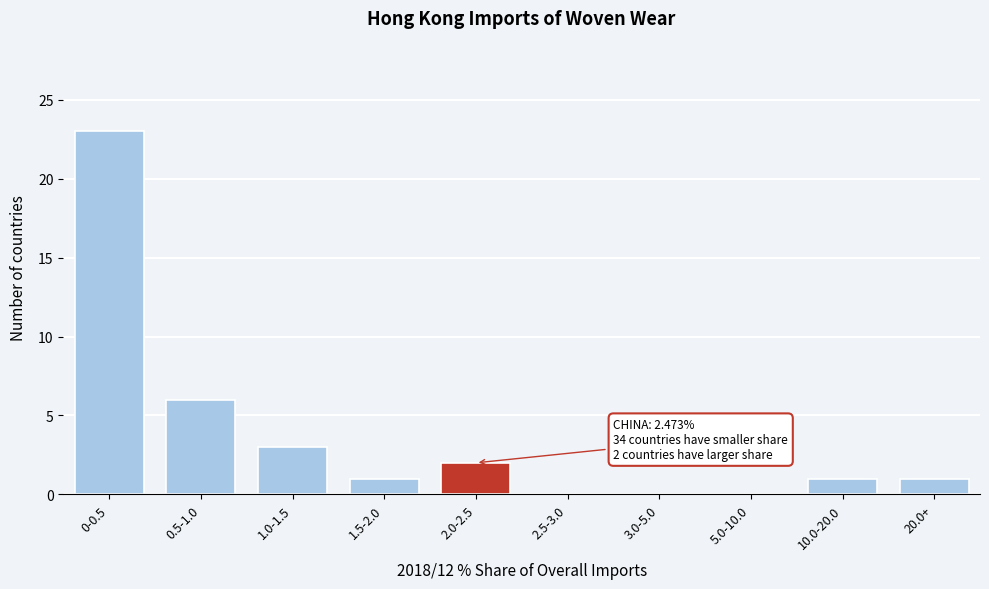

Reading left to right, what are all the values shown in this chart?

0-0.5=23	0.5-1.0=6	1.0-1.5=3	1.5-2.0=1	2.0-2.5=2	2.5-3.0=0	3.0-5.0=0	5.0-10.0=0	10.0-20.0=1	20.0+=1